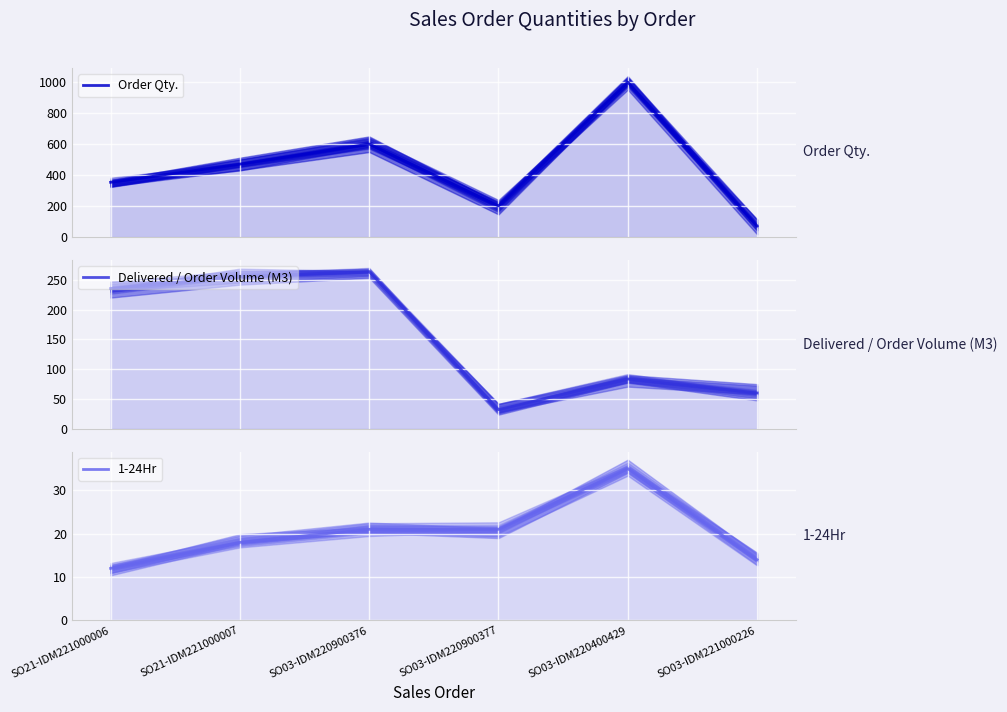

Rank the categories by 1-24Hr value from highest to lowest.

SO03-IDM220400429, SO03-IDM220900376, SO03-IDM220900377, SO21-IDM221000007, SO03-IDM221000226, SO21-IDM221000006